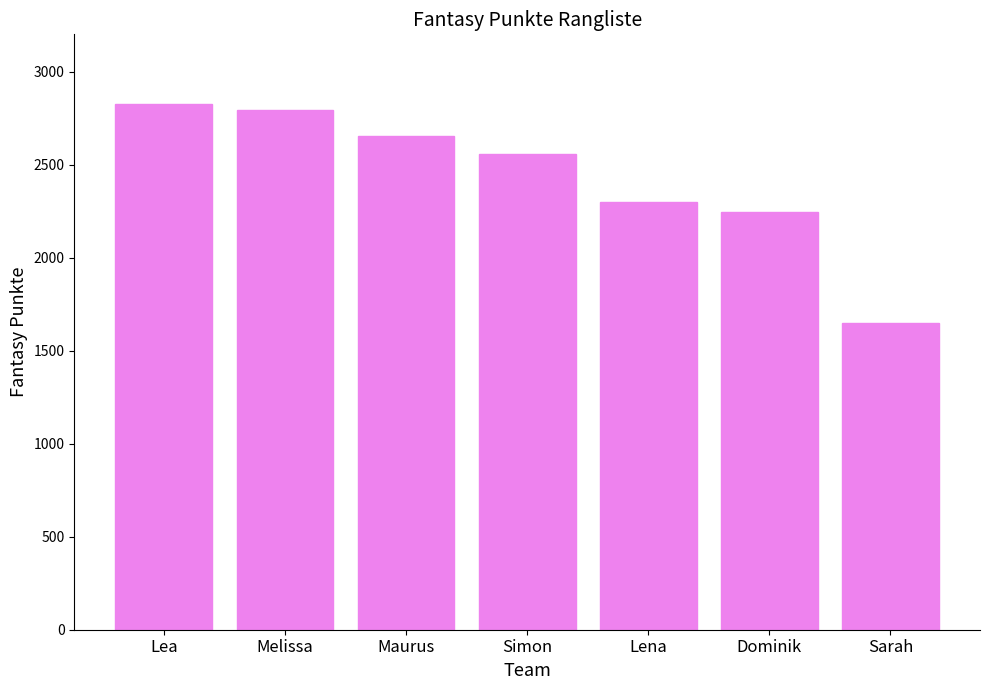

At which category does the chart reach its minimum across all series?

Sarah